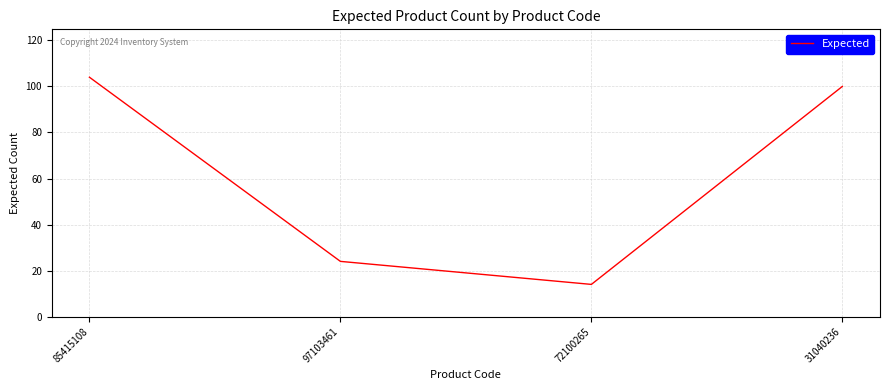

The value at 97103461 is 24. True or false?

True